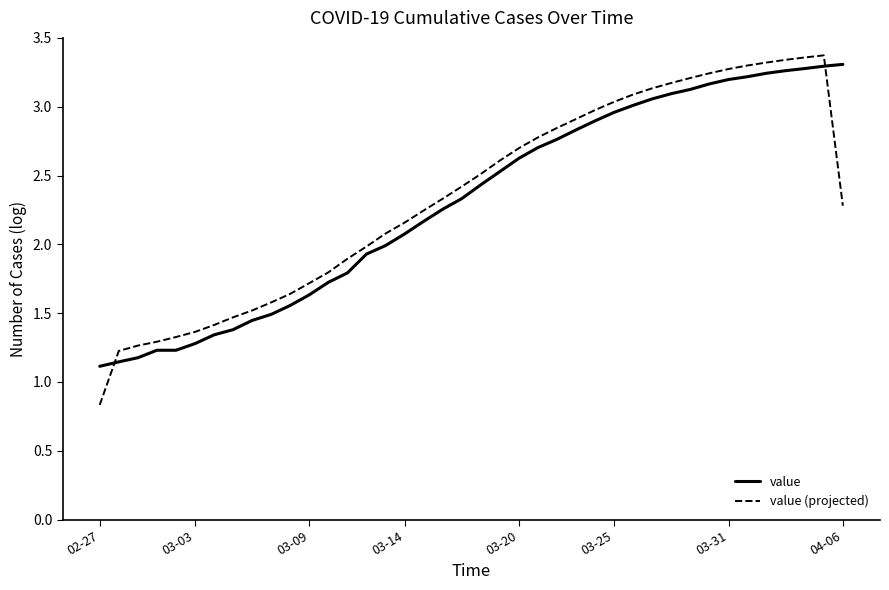

Which series ends up on top after the final intersection of value and value (projected)?

value